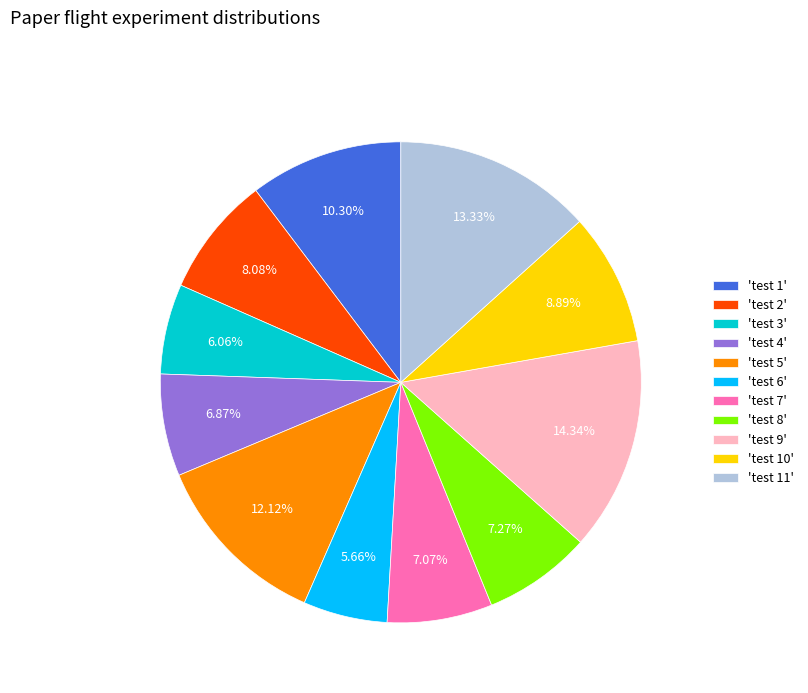

Which category has the biggest portion of the pie?

'test 9'